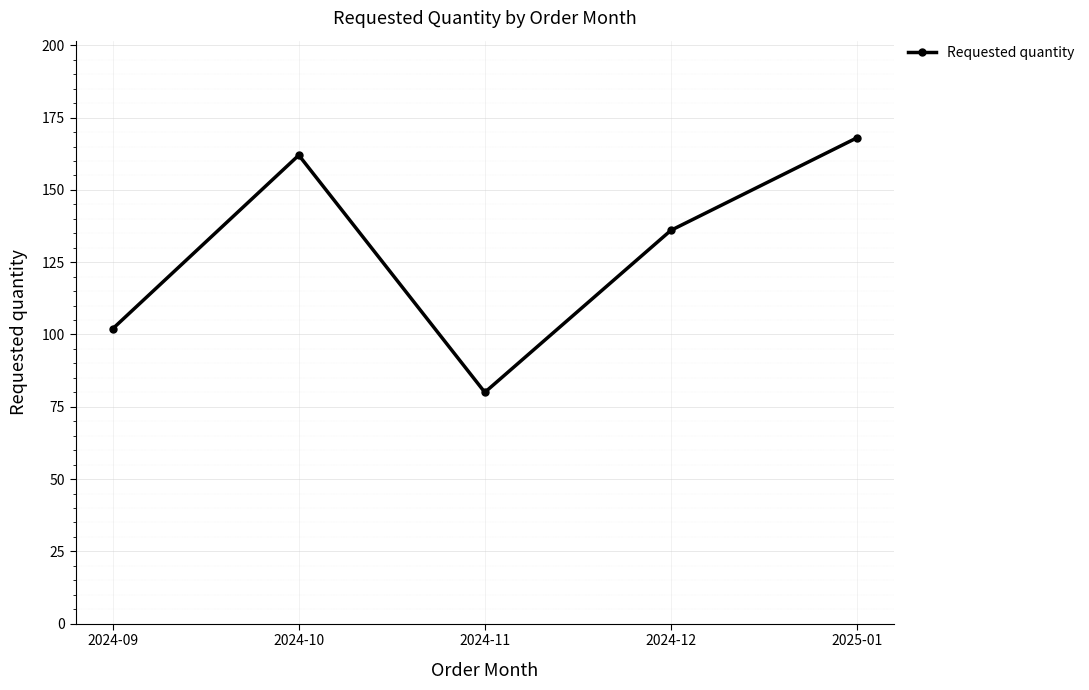

Which label corresponds to the largest value in the chart?

2025-01